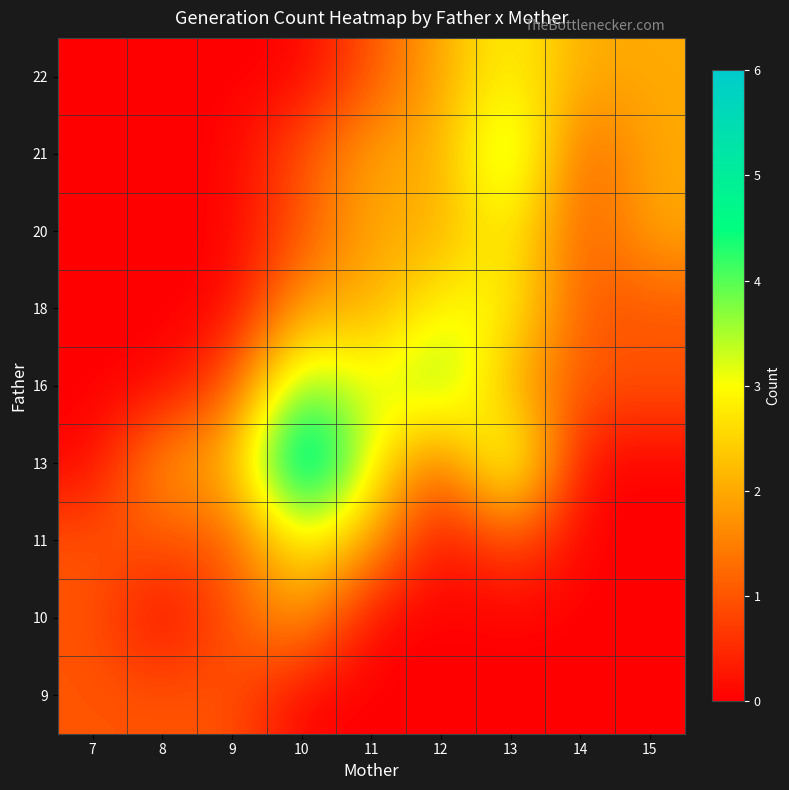

Reading left to right, extract all data points from this chart.

9: 7=1	8=1	9=1	10=0	11=0	12=0	13=0	14=0	15=0
10: 7=1	8=0	9=1	10=2	11=0	12=0	13=0	14=0	15=0
11: 7=1	8=1	9=1	10=3	11=2	12=0	13=1	14=0	15=0
13: 7=0	8=2	9=2	10=6	11=3	12=1	13=4	14=0	15=0
16: 7=0	8=0	9=1	10=4	11=3	12=4	13=2	14=1	15=1
18: 7=0	8=0	9=0	10=2	11=2	12=3	13=3	14=1	15=1
20: 7=0	8=0	9=0	10=1	11=2	12=2	13=3	14=1	15=2
21: 7=0	8=0	9=0	10=1	11=2	12=2	13=4	14=1	15=2
22: 7=0	8=0	9=0	10=0	11=1	12=2	13=3	14=2	15=2